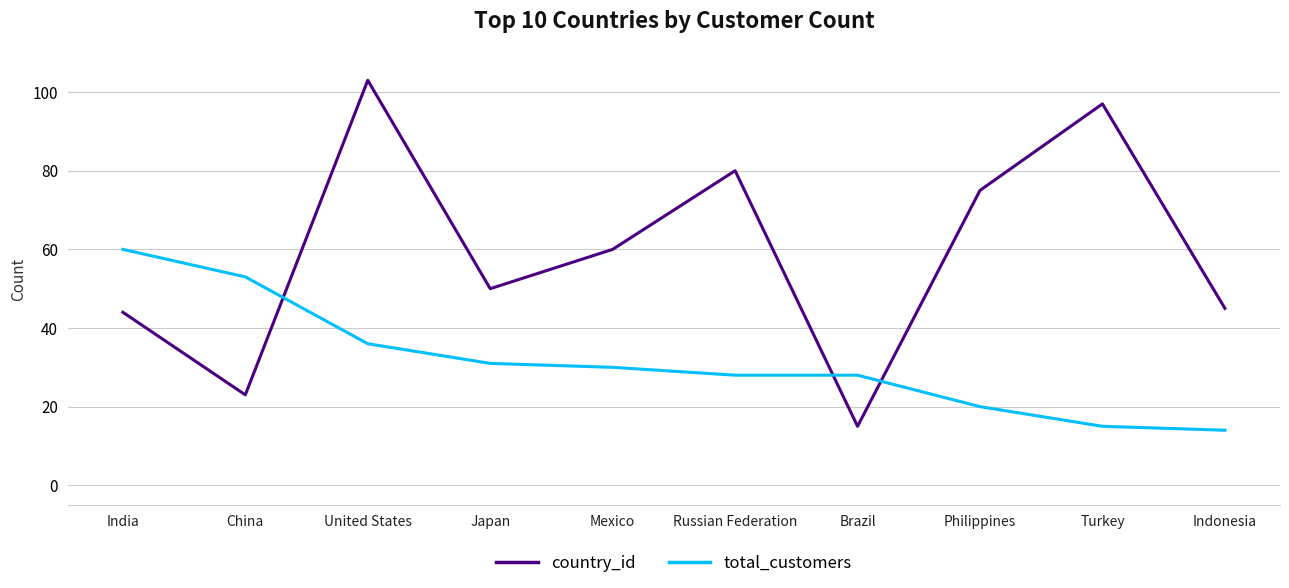

List the series in order of their overall mean, lowest first.

total_customers, country_id